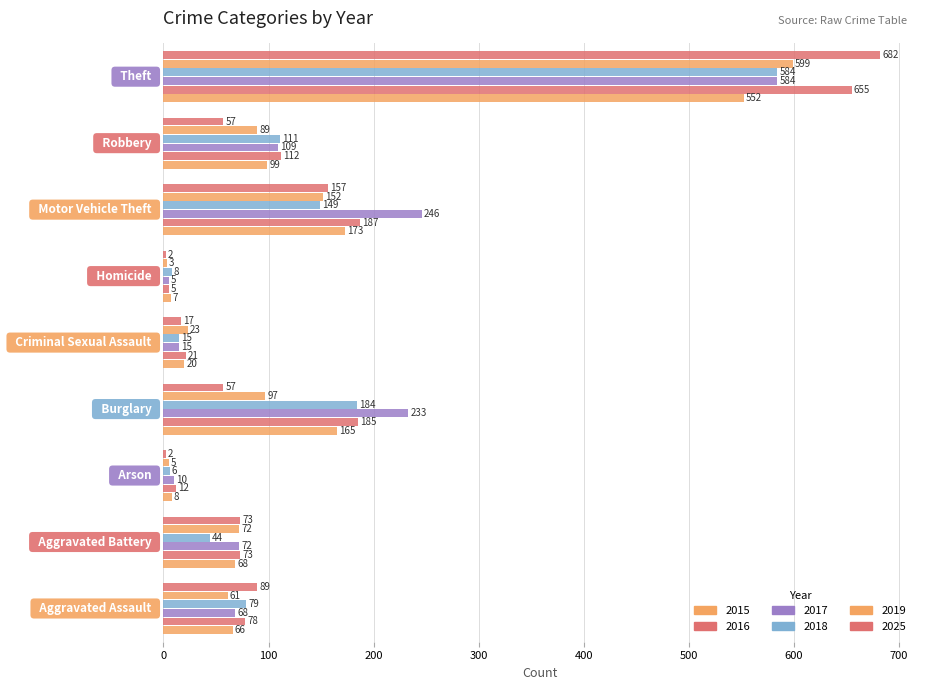

How many distinct data groups are displayed?

6